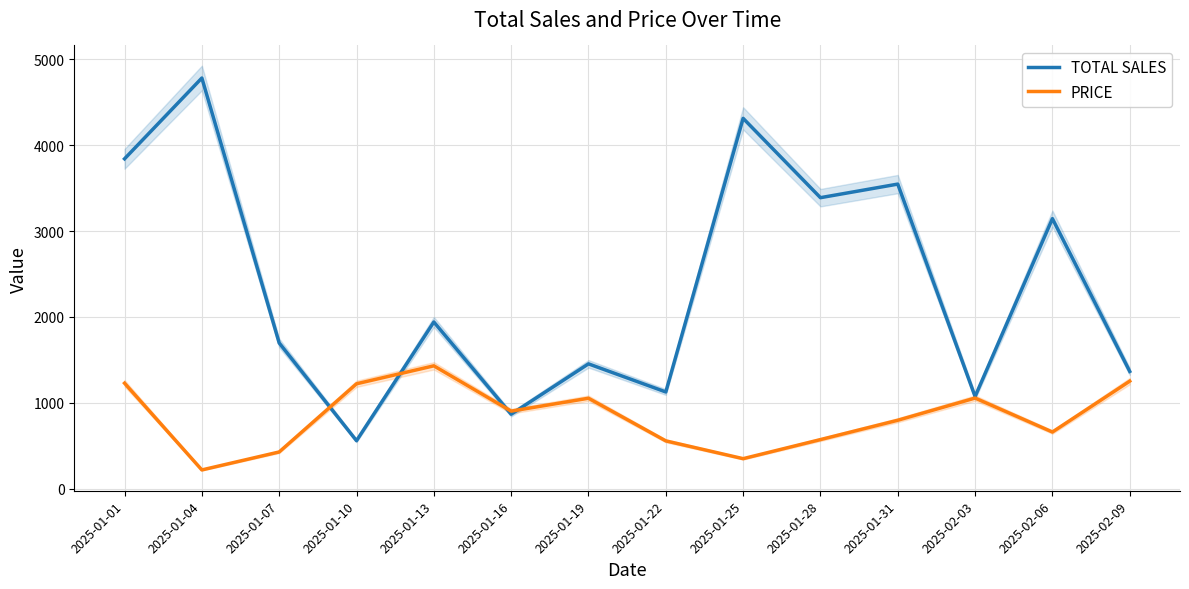

At which category is the sum across all series the highest?

2025-01-01